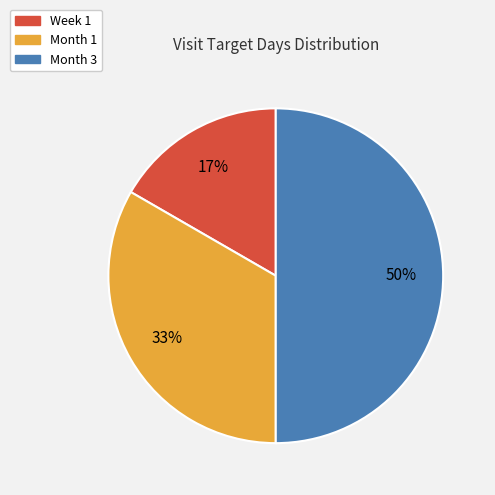

What is the largest slice in the pie chart?

Month 3